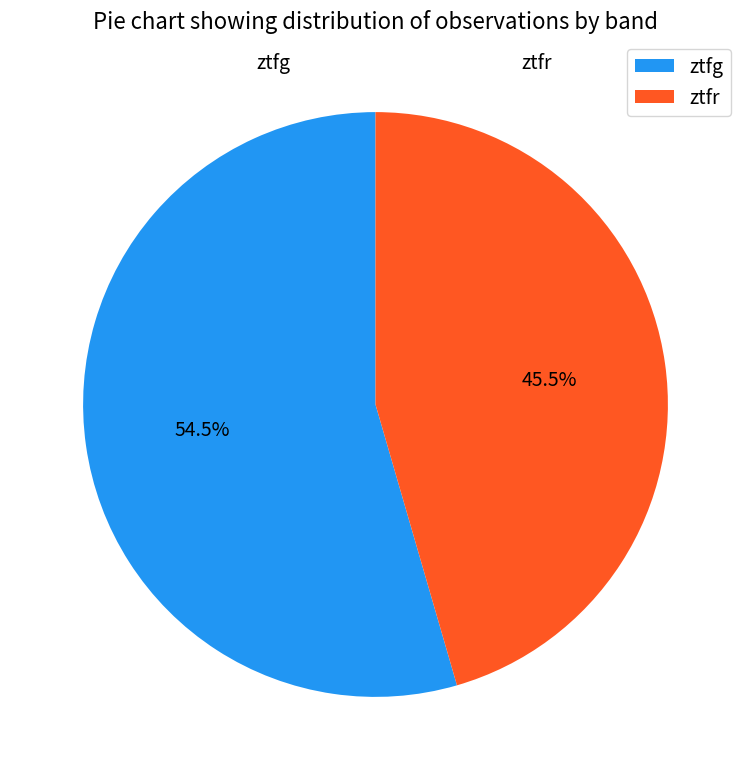

How many segments does this pie chart have?

2